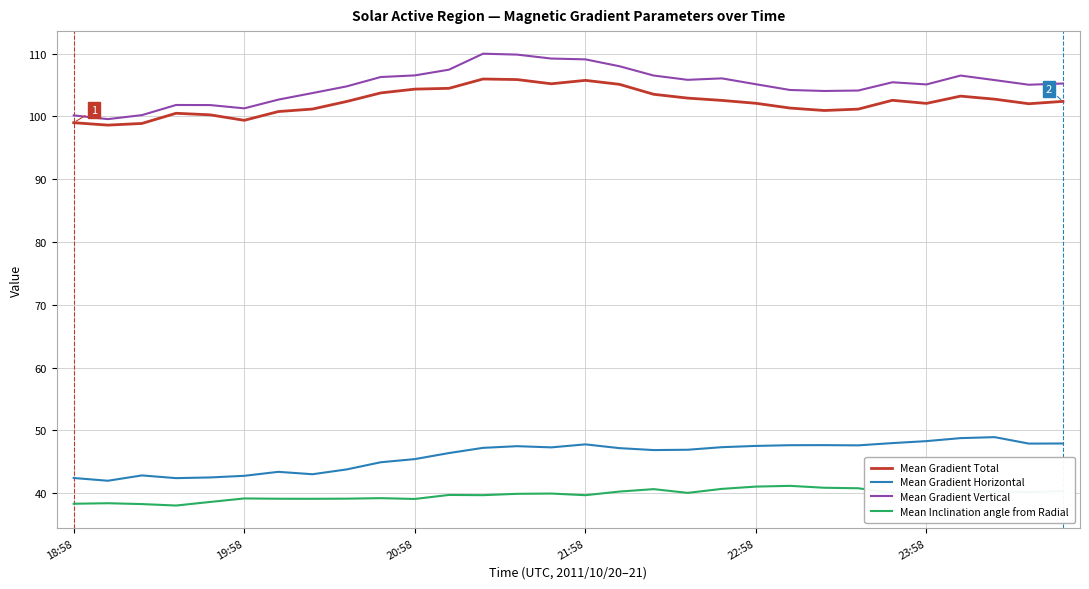

What is the maximum value for Mean Gradient Horizontal?

48.9